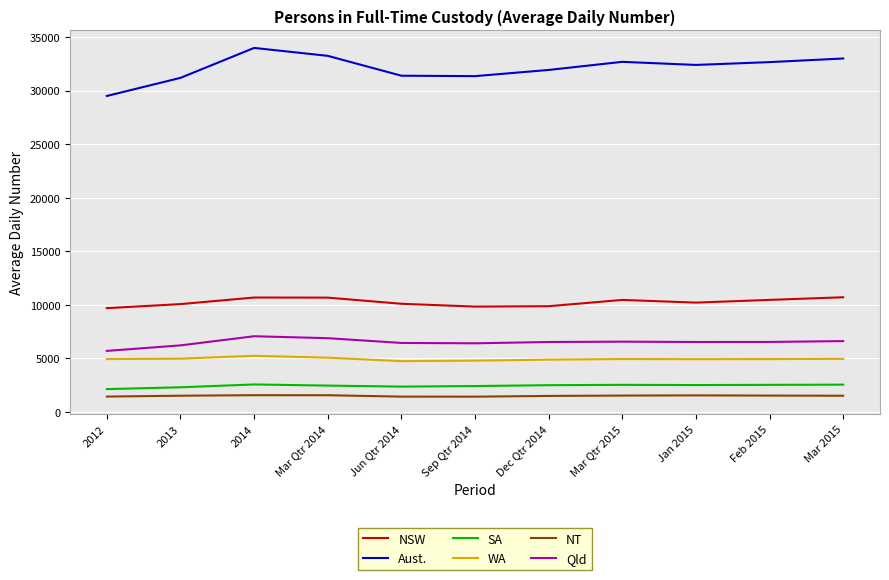

Which series has the widest spread of values?

Aust.